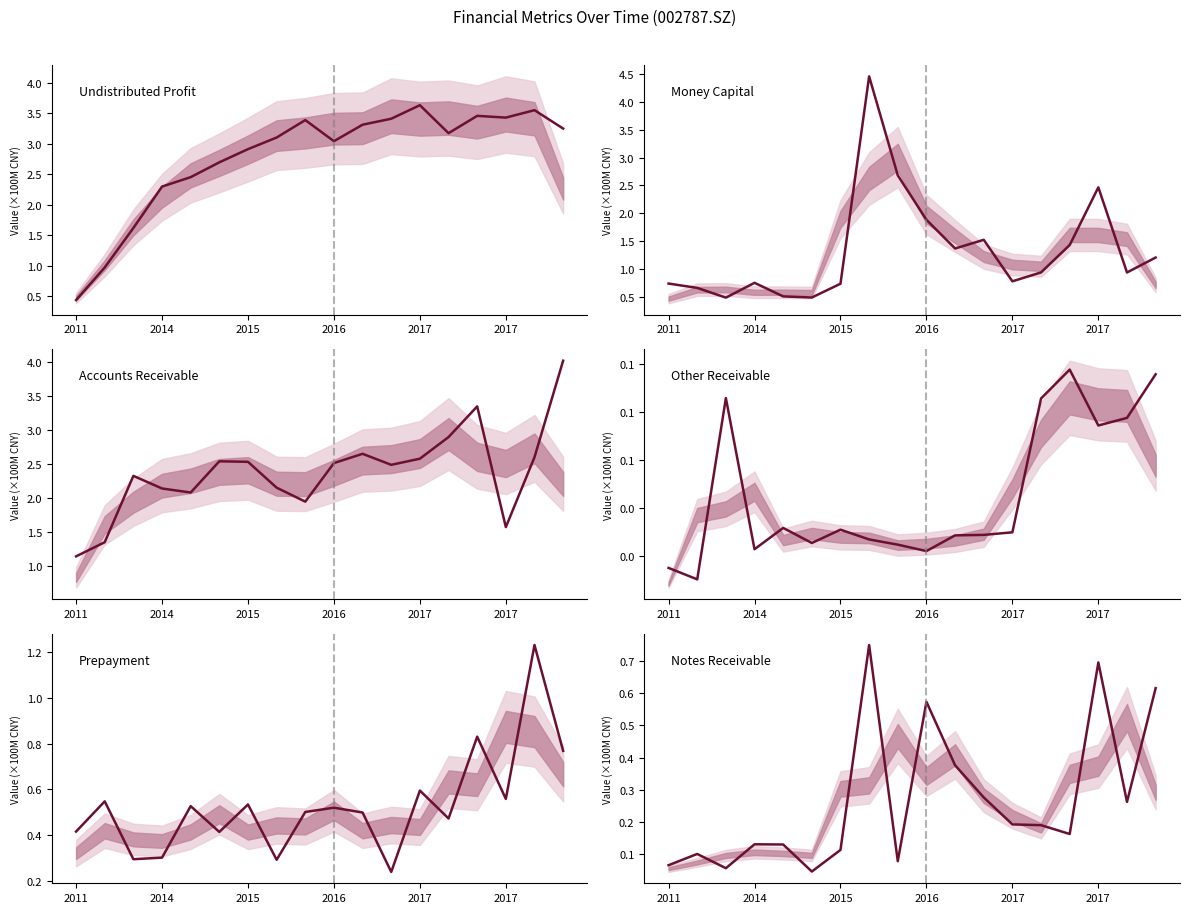

The value of oth_receiv at 2014 is 0.0. True or false?

True